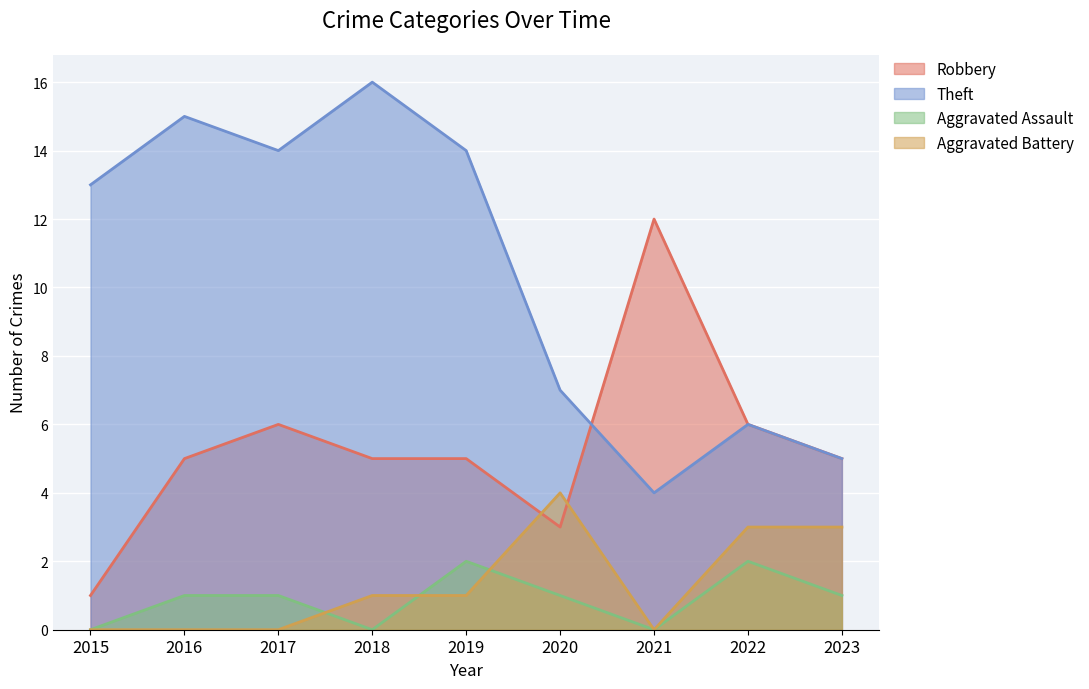

What is the average value of the Robbery series?

5